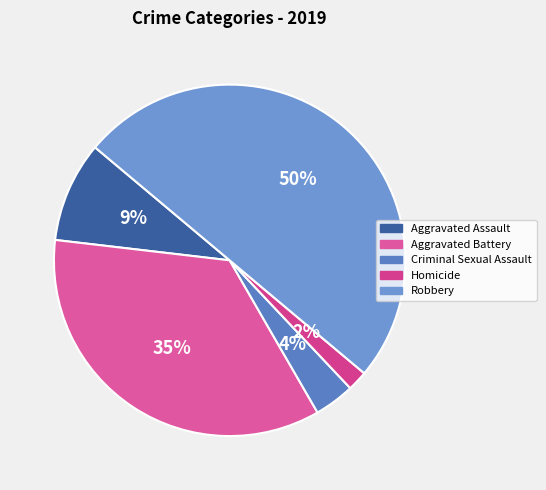

How many segments does this pie chart have?

5